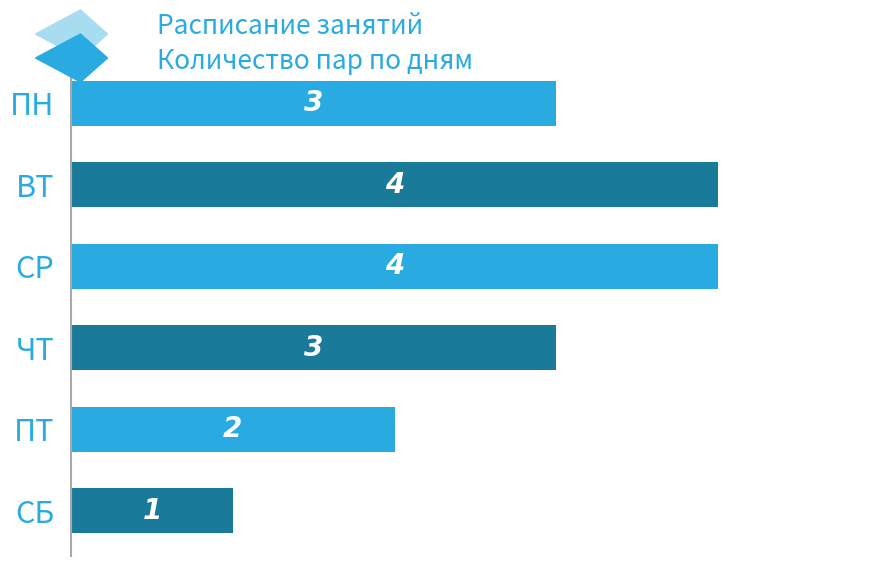

True or false: the data shows 3 at ПТ.

False